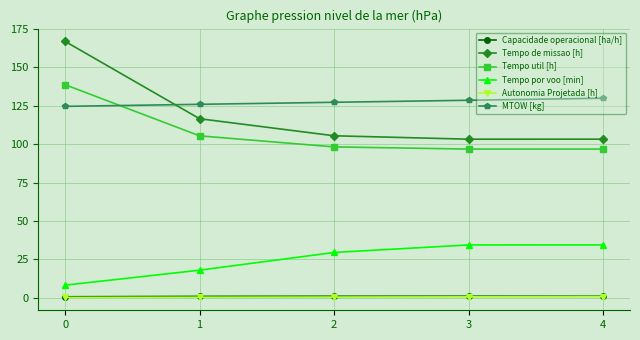

True or false: Capacidade operacional [ha/h] and Tempo util [h] intersect in this chart.

False